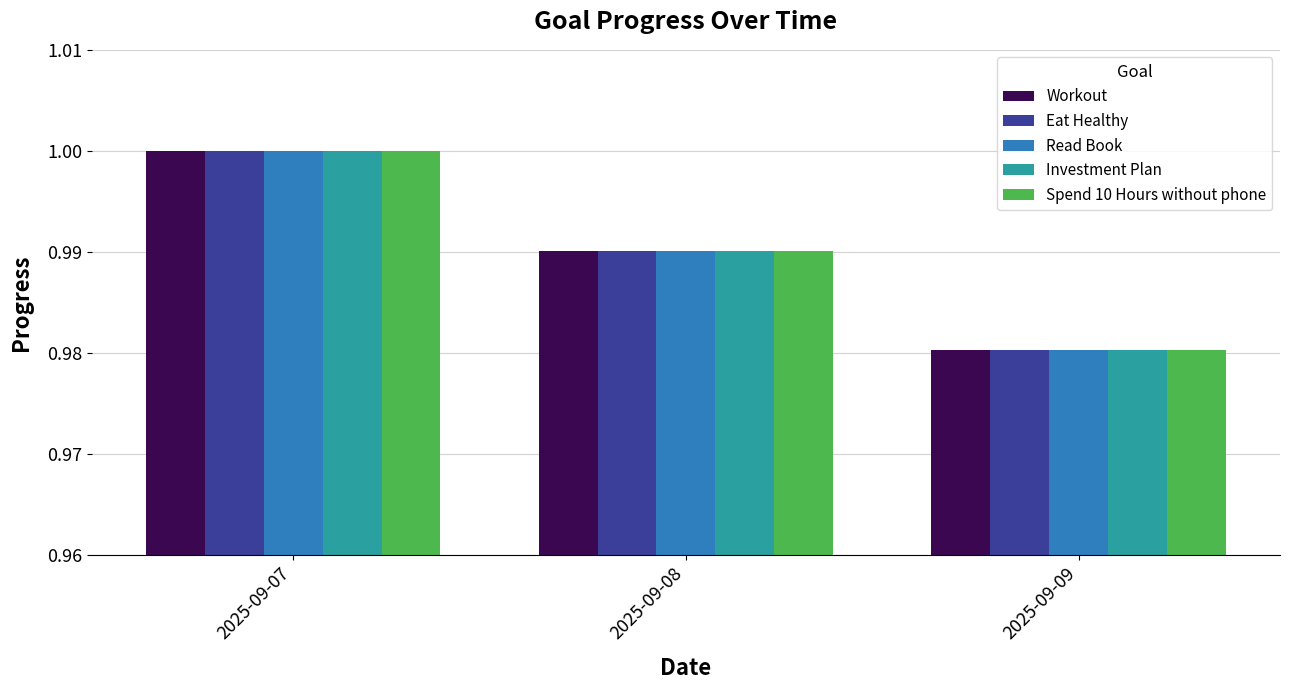

How many bars are there in each group?

5